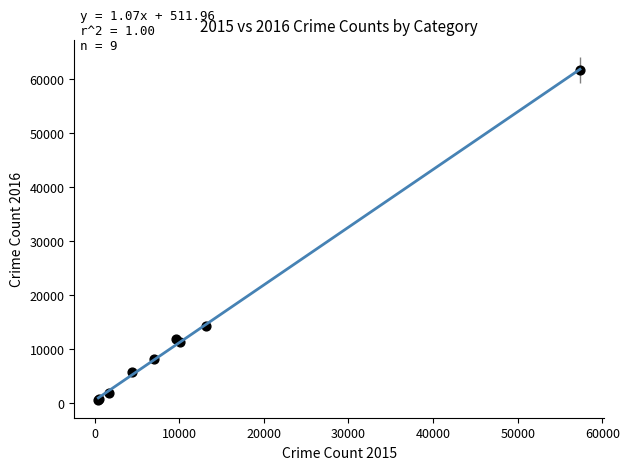

What Y value in the scatter plot is closest to 31069?

14289